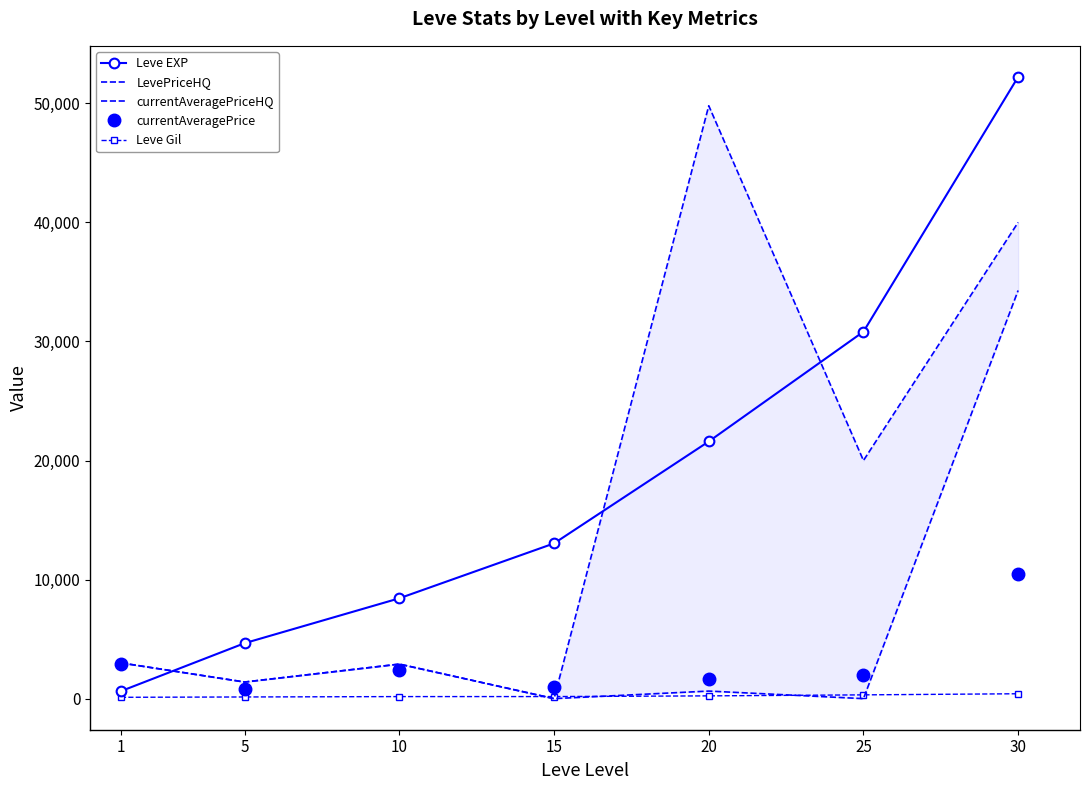

Reading right to left, extract all data points from this chart.

Leve EXP: 52220	30820	21600	13040	8430	4660	630
LevePriceHQ: 40000	20000	49799	0	2901	1394	3000
currentAveragePriceHQ: 34283	0	635	0	2901	1394	3000
currentAveragePrice: 10437	2000	1628	975	2380	831	2943
Leve Gil: 410	317	232	174	172	140	112